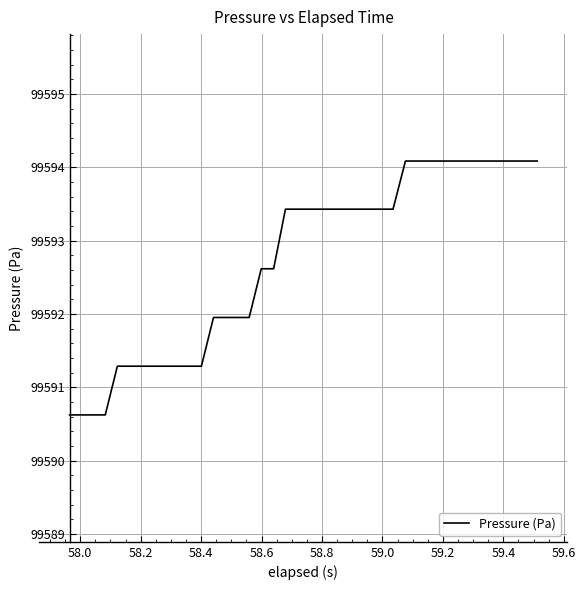

What is the difference between the maximum and minimum values?

3.5